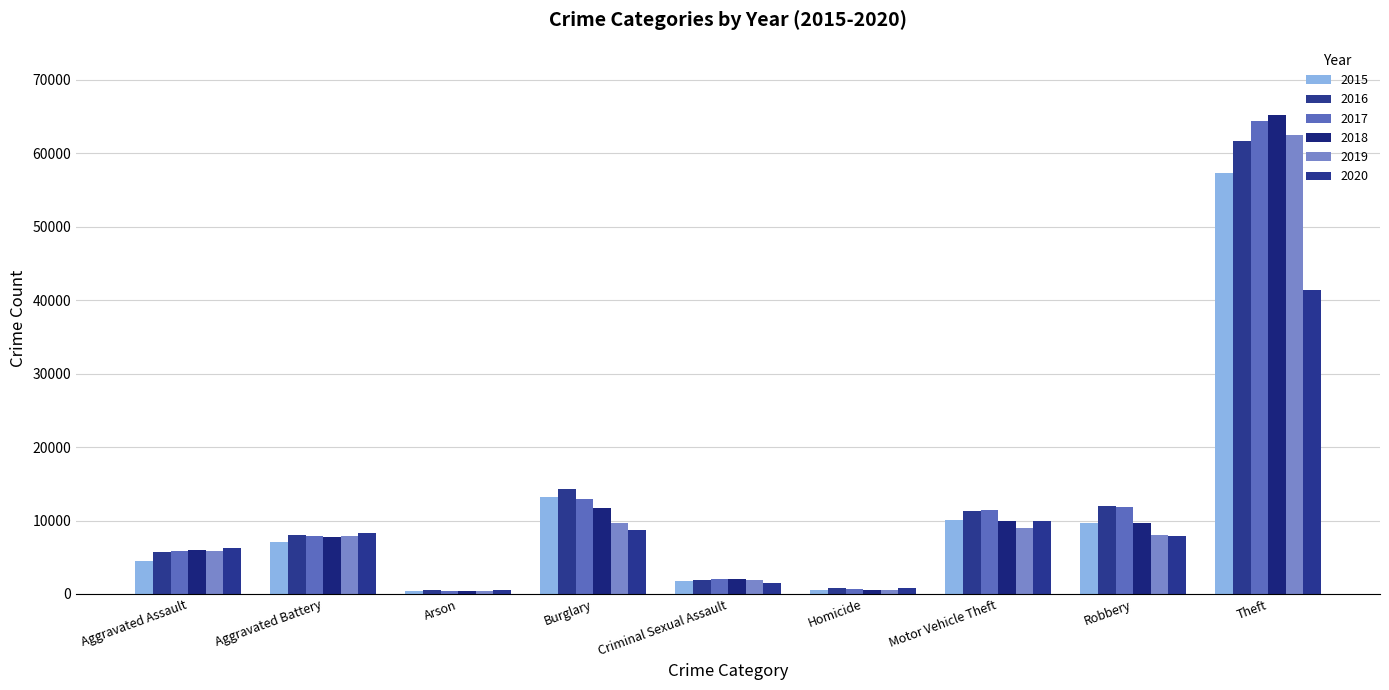

Does the chart contain any negative values?

No